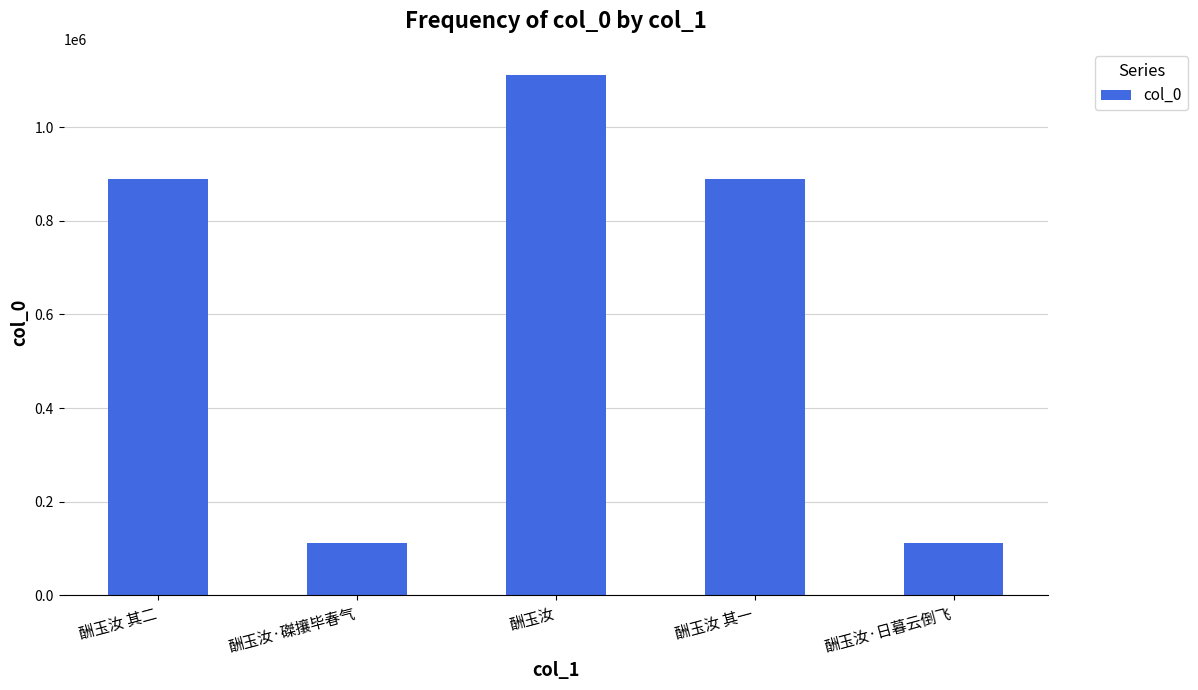

Which has a higher value, 酬玉汝 其二 or 酬玉汝?

酬玉汝